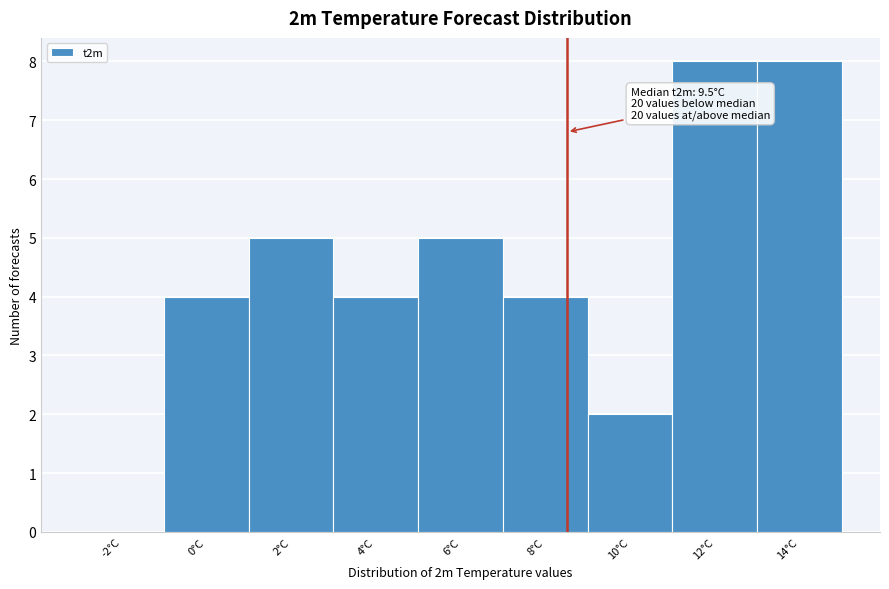

Reading left to right, extract all data points from this chart.

-2°C=0	0°C=4	2°C=5	4°C=4	6°C=5	8°C=4	10°C=2	12°C=8	14°C=8